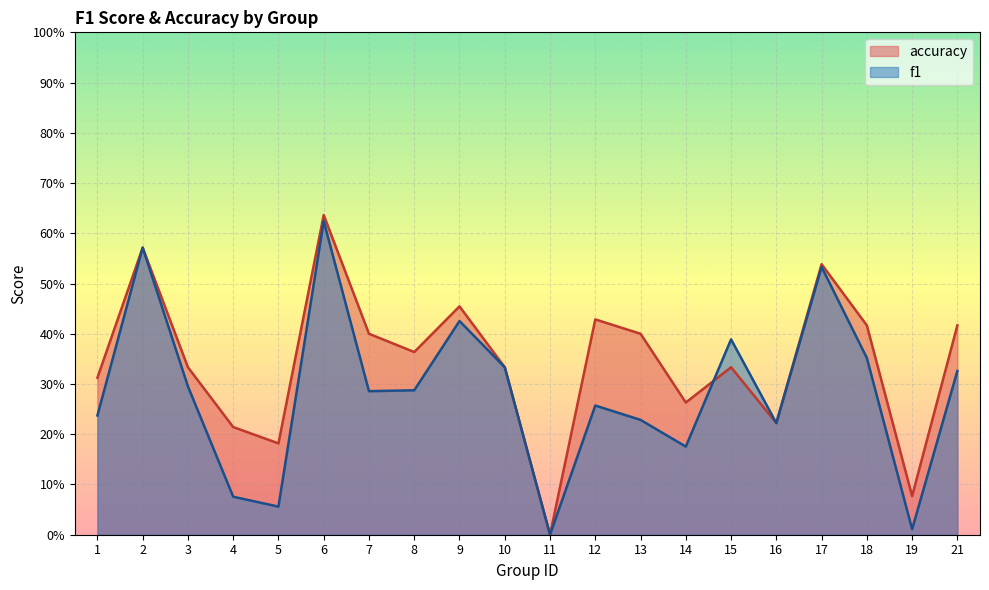

What are all the series names shown in the legend?

accuracy, f1